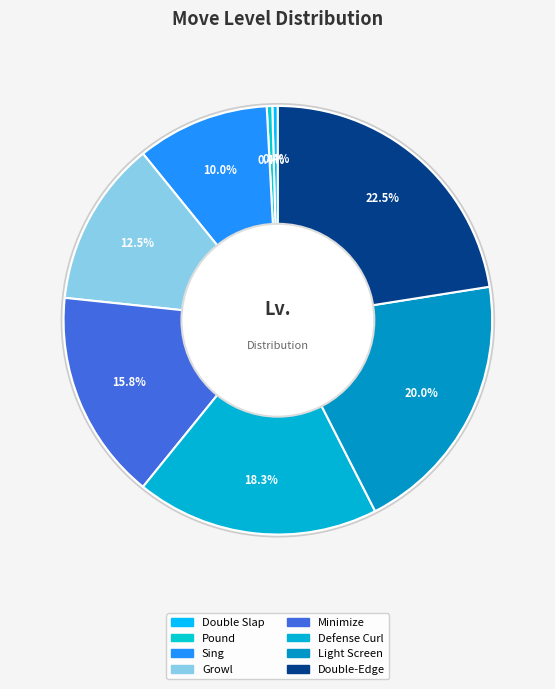

How many segments does this pie chart have?

8